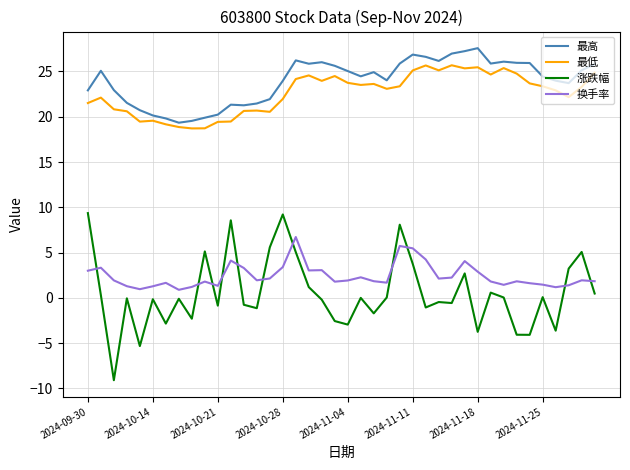

What are all the series names shown in the legend?

最高, 最低, 涨跌幅, 换手率